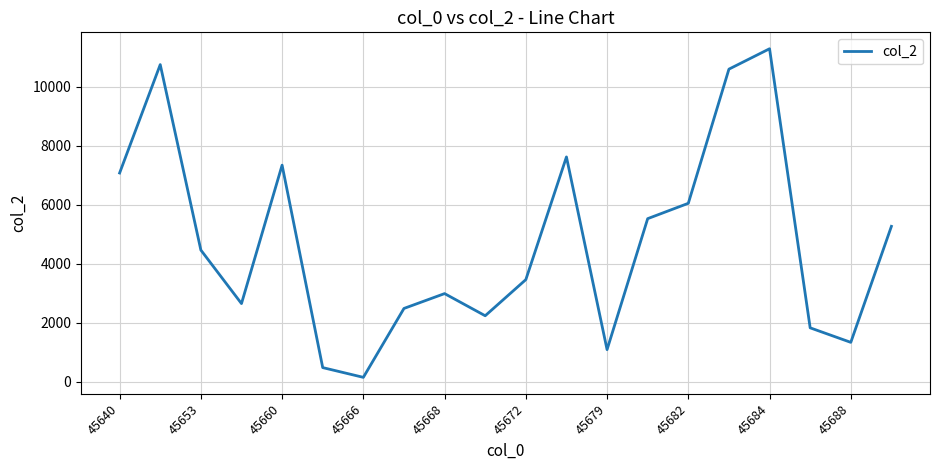

True or false: the data has more than 0 interior local peaks.

True